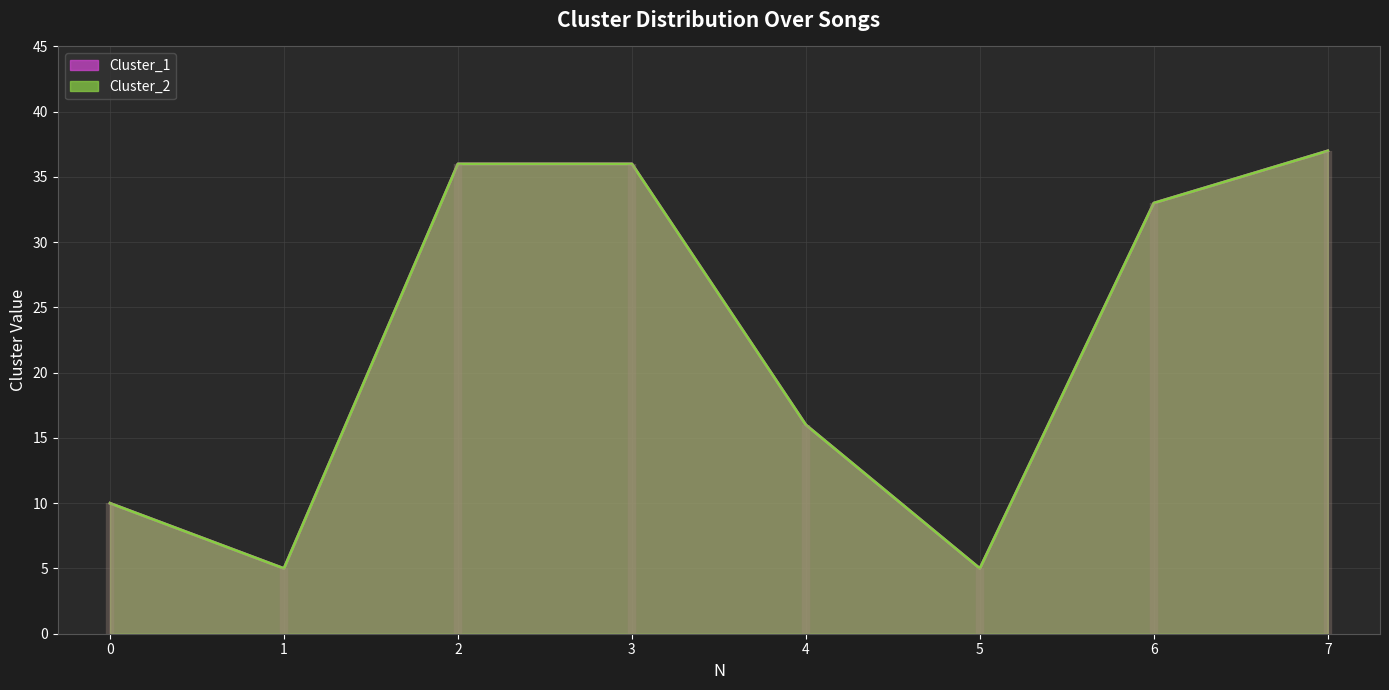

The Cluster_2 series shows 36 at 2. True or false?

True